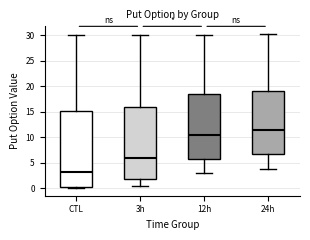

Reading left to right, read every box against the y-axis: the position of its median line, the range the box covers, and the ends of its whiskers. The values are not printed on the chart, so give them approximately, as read against the axis.

CTL: median 3.0, box 0.5 to 15.0, whiskers 0.0 to 30.0
3h: median 6.0, box 1.5 to 16.0, whiskers 0.5 to 30.0
12h: median 10.5, box 6.0 to 18.5, whiskers 3.0 to 30.0
24h: median 11.5, box 6.5 to 19.0, whiskers 3.5 to 30.0